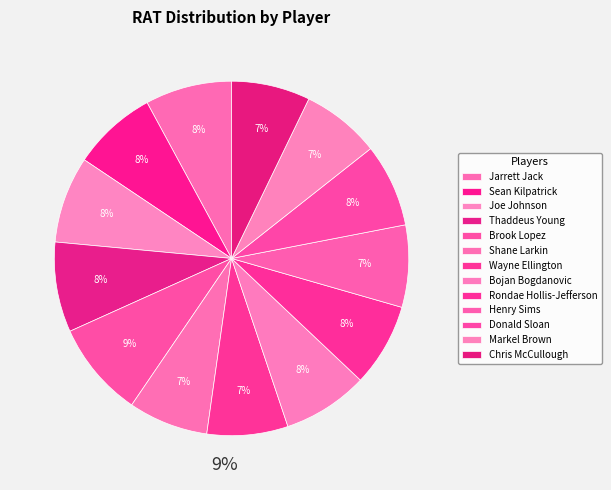

True or false: Chris McCullough accounts for 7% of the total.

True